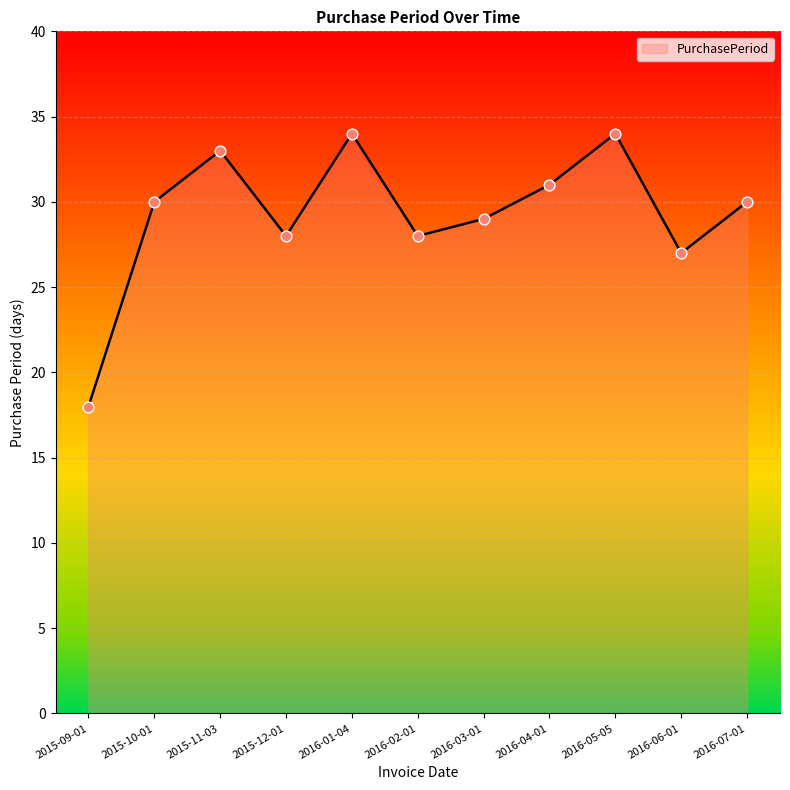

What is the ratio of the value at 2015-12-01 to the value at 2016-06-01?

1.0